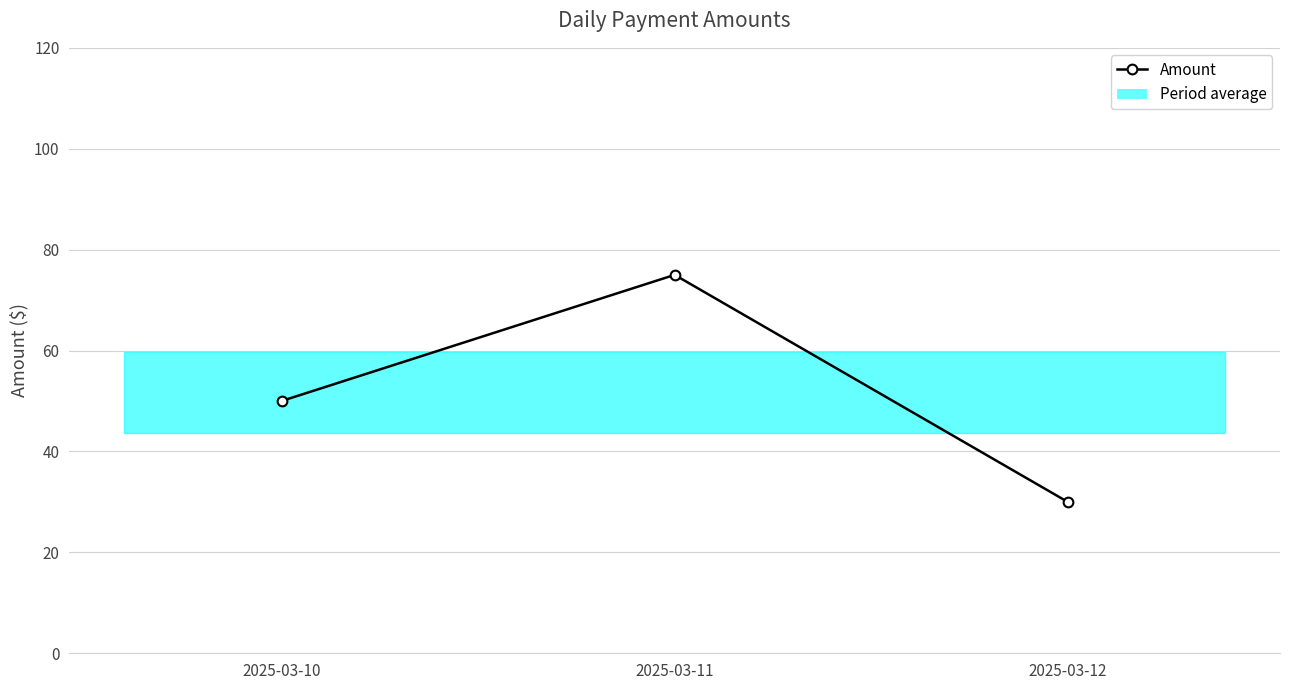

What is the difference between the values at 2025-03-11 and 2025-03-10?

25